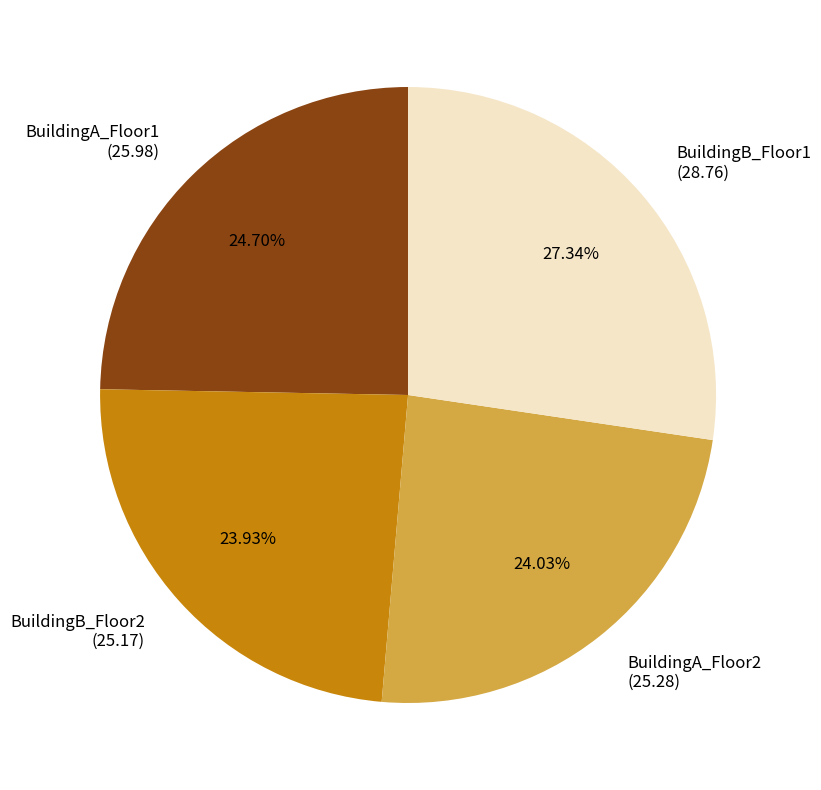

To the nearest percent, what is the difference between the largest and smallest slice percentages?

3%